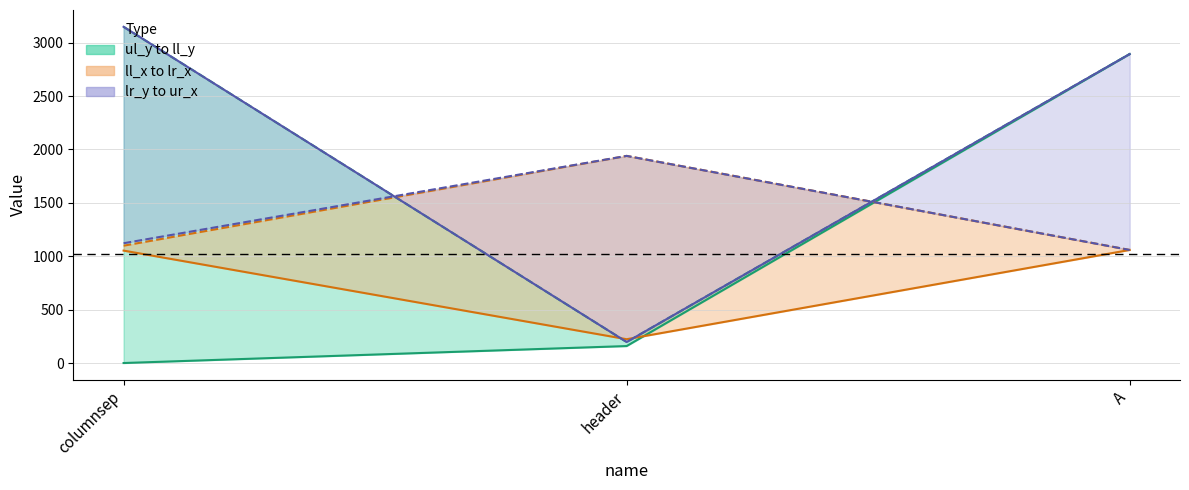

Which series has the largest range (max minus min)?

ll_y